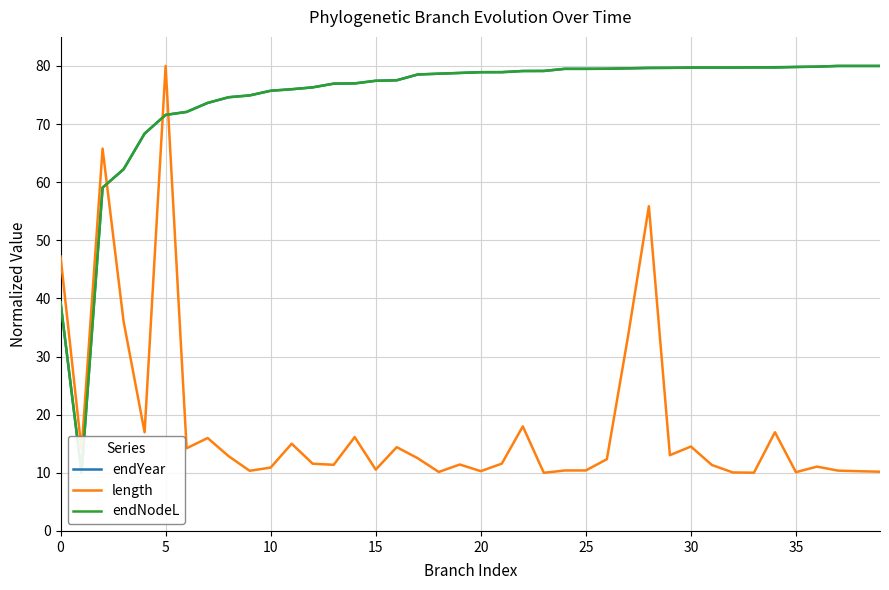

The value of length at 10 is 10.9. True or false?

True